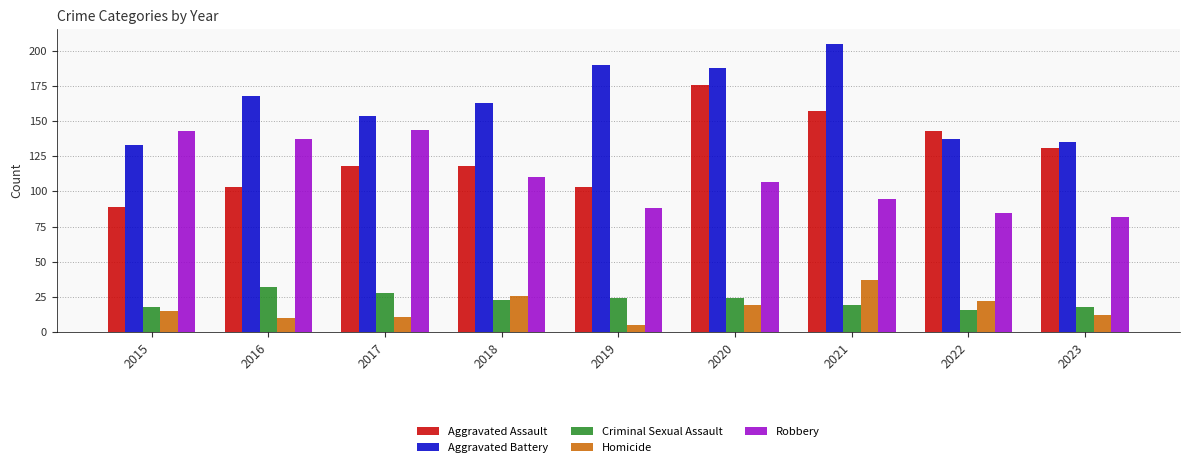

Does the chart contain any negative values?

No